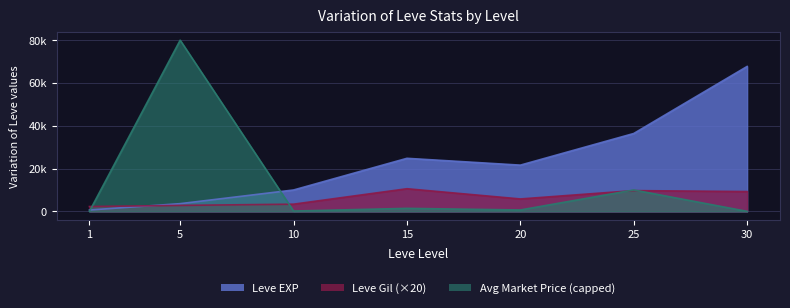

What is the difference between the currentAveragePrice values at 15 and 5?

78600